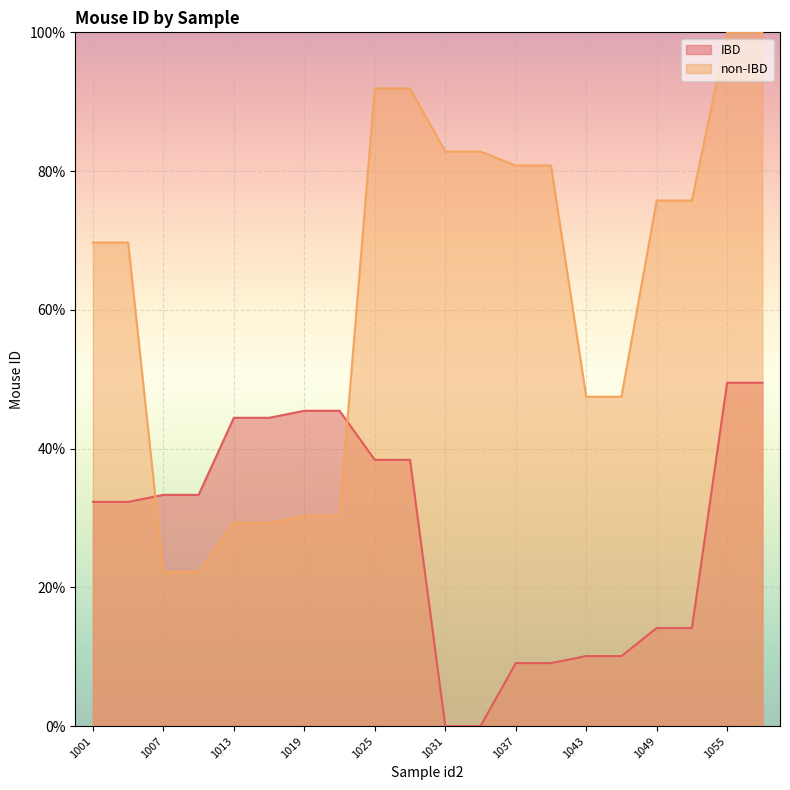

What are all the series names shown in the legend?

IBD, non-IBD